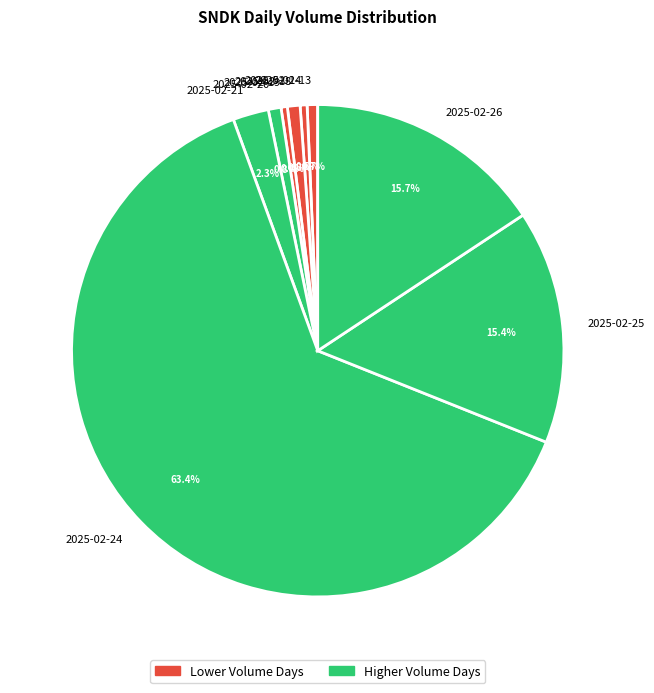

To the nearest percent, what portion does 2025-02-25 represent?

15%